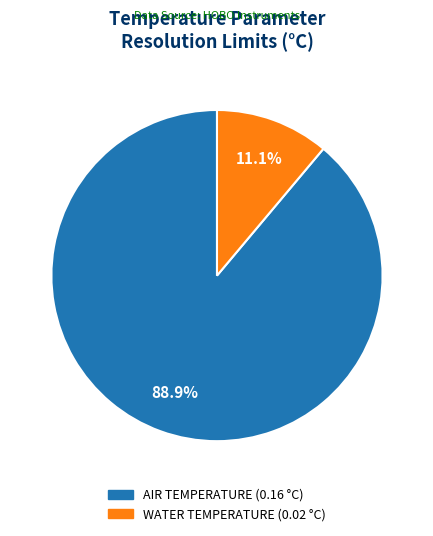

To the nearest percent, what is the average slice percentage?

50%